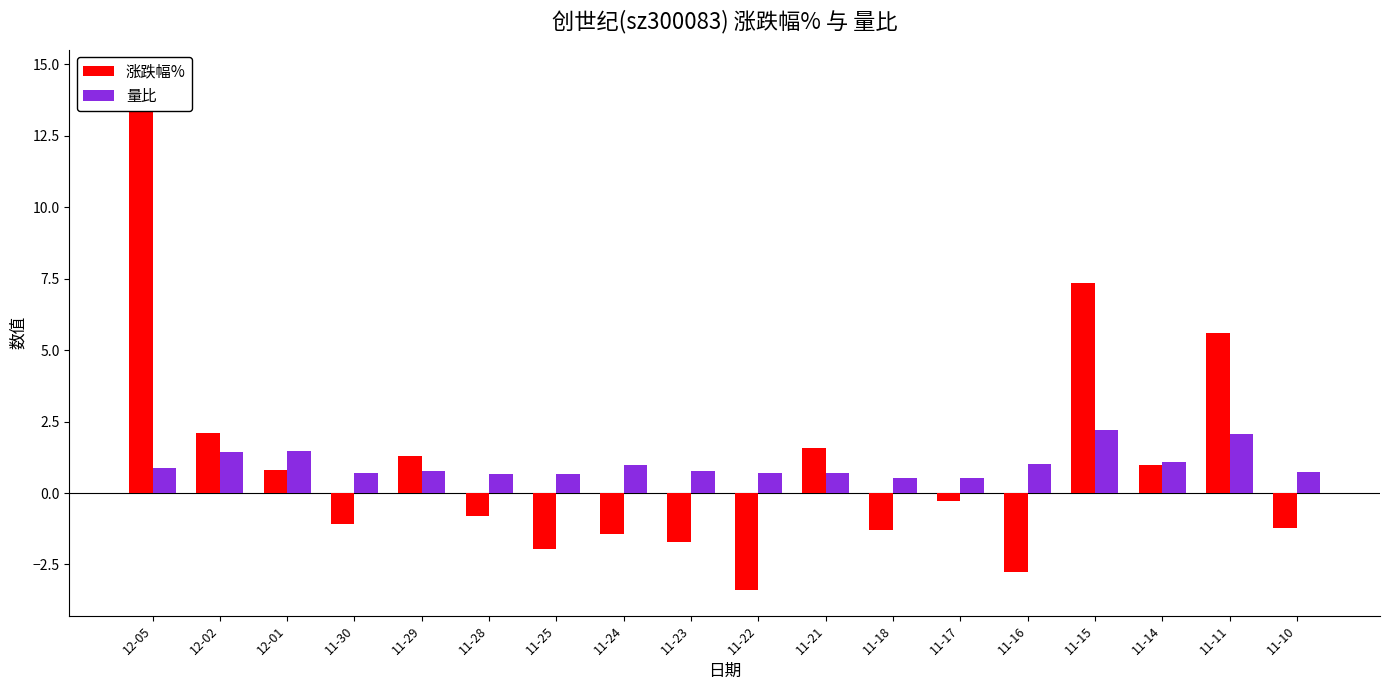

Which series has the largest total across all categories?

涨跌幅%